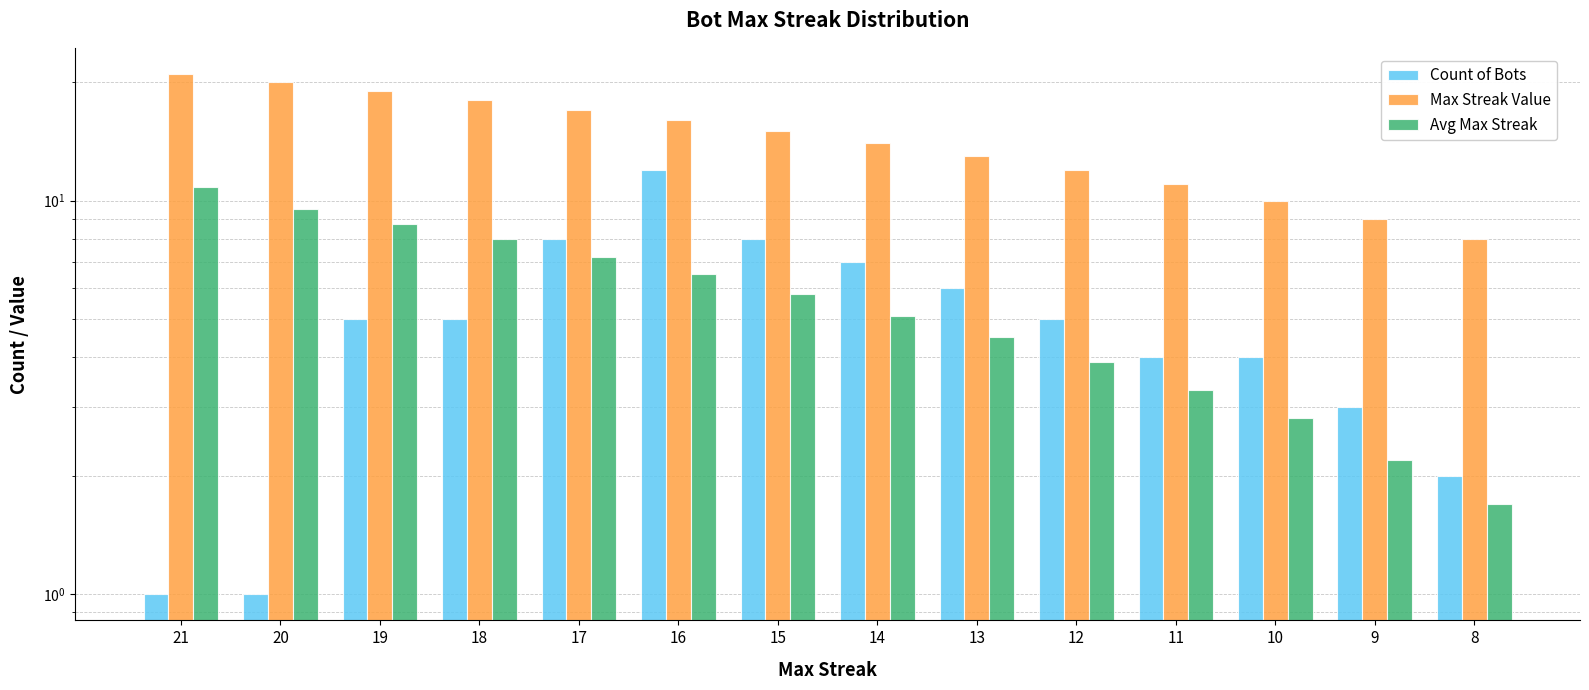

Rank the series by their maximum value, from lowest to highest.

Avg Max Streak, Count of Bots, Max Streak Value